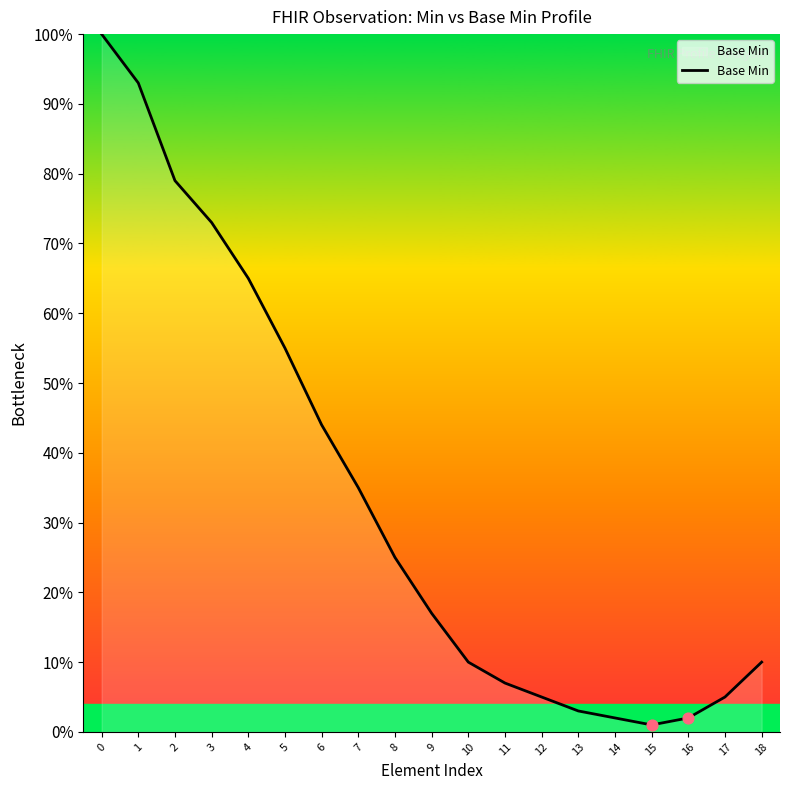

Approximately how many times larger is the value at 12 compared to 0?

0.1